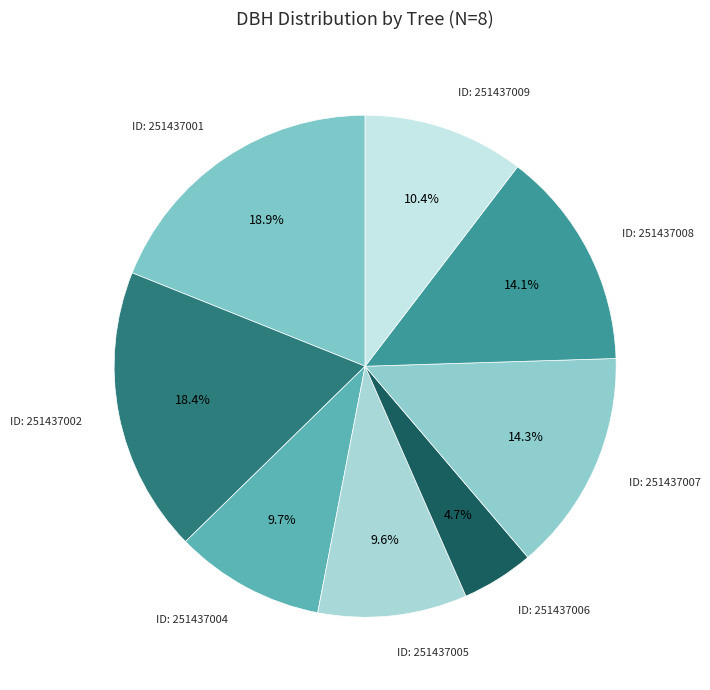

Rank the categories by value from highest to lowest.

251437001, 251437002, 251437007, 251437008, 251437009, 251437004, 251437005, 251437006